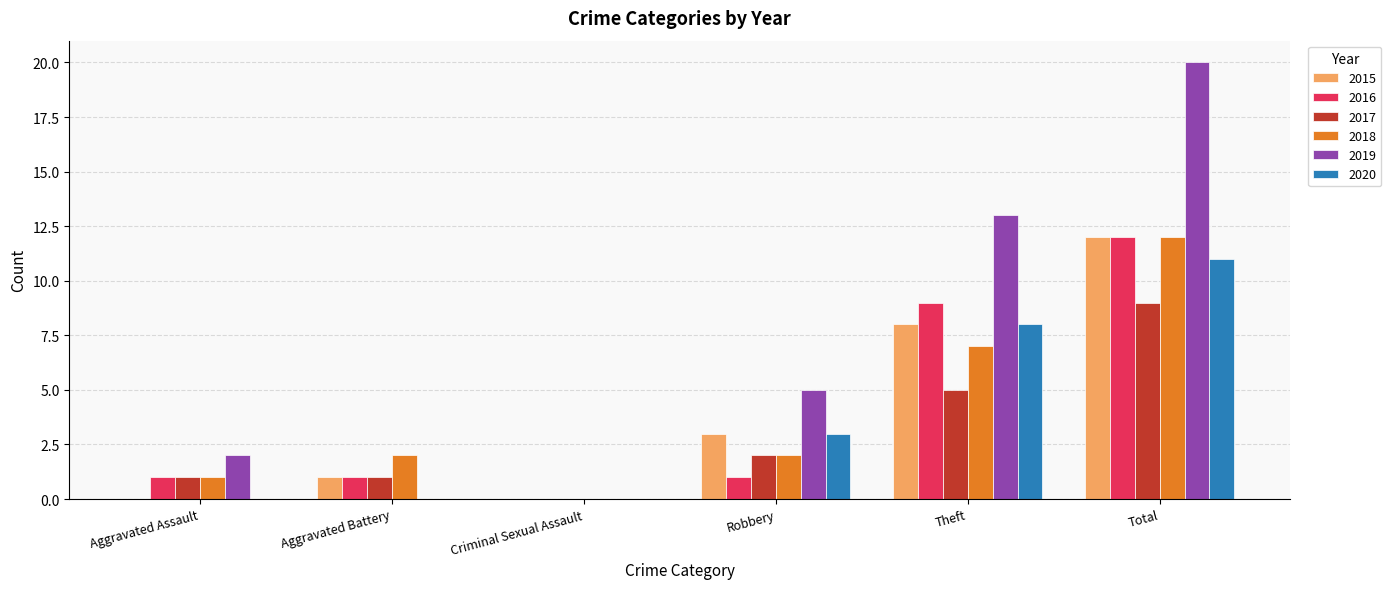

What is the sum of the 2018 values at Criminal Sexual Assault and Aggravated Assault?

1